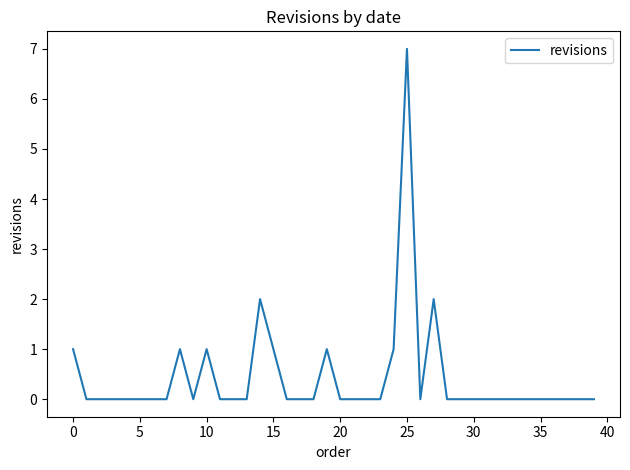

Does the chart display data point markers on the line(s)?

No